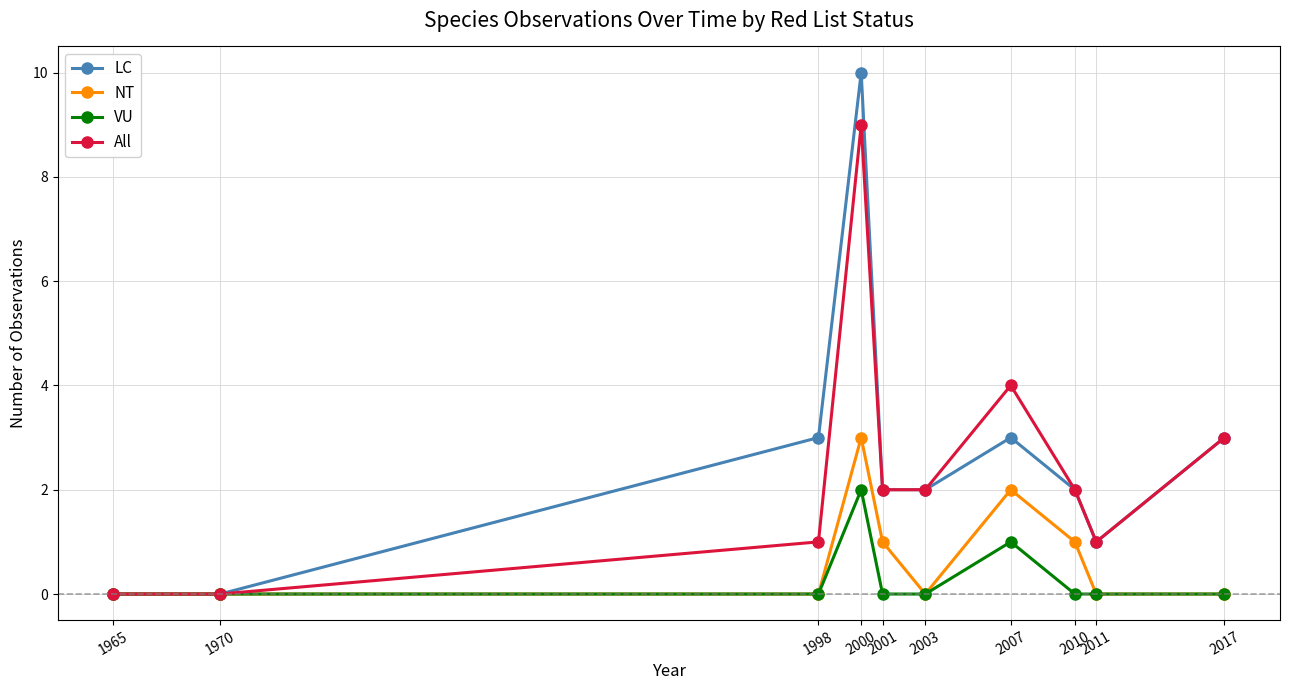

Is it true that LC equals 3 at 1970?

False